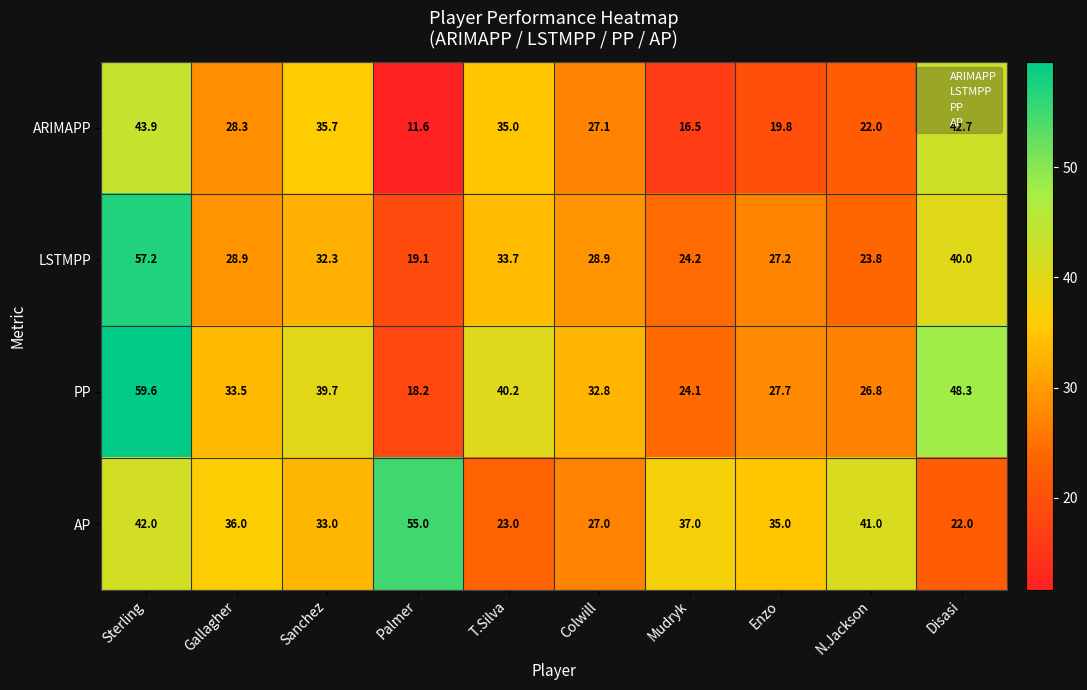

What value does the LSTMPP series have at Enzo?

27.2